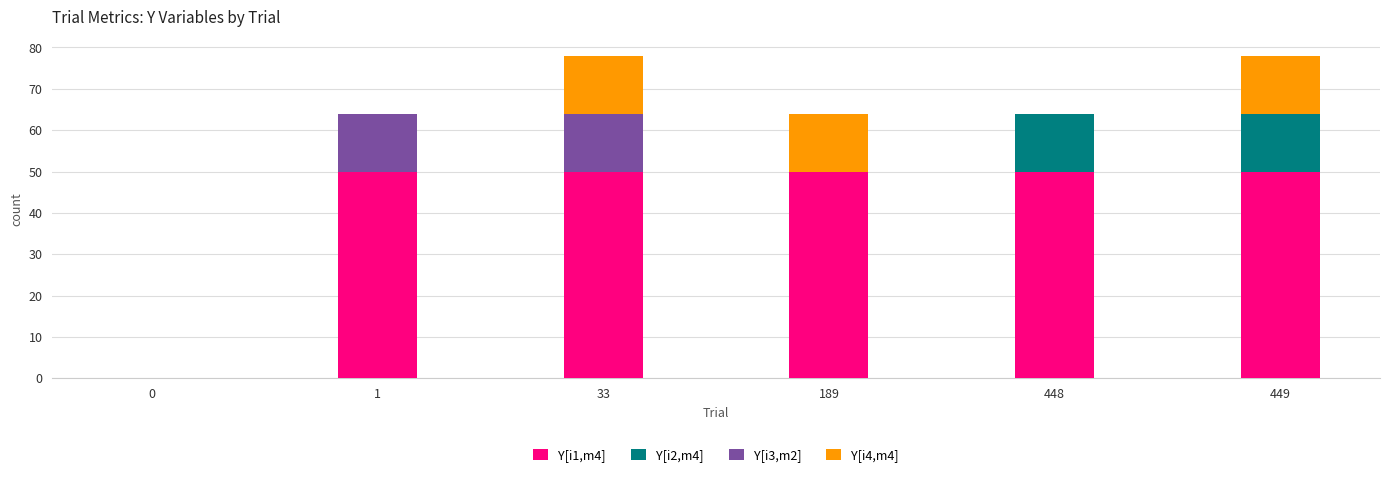

Is it true that Y[i1,m4] equals 50 at 33?

True